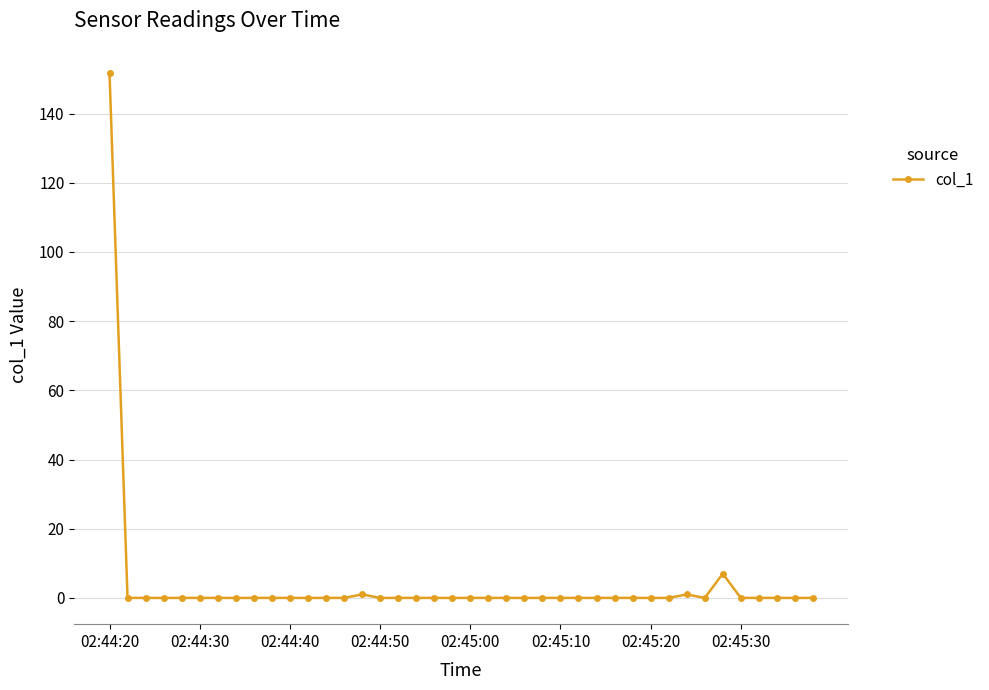

What is the maximum value shown in the chart?

151.8